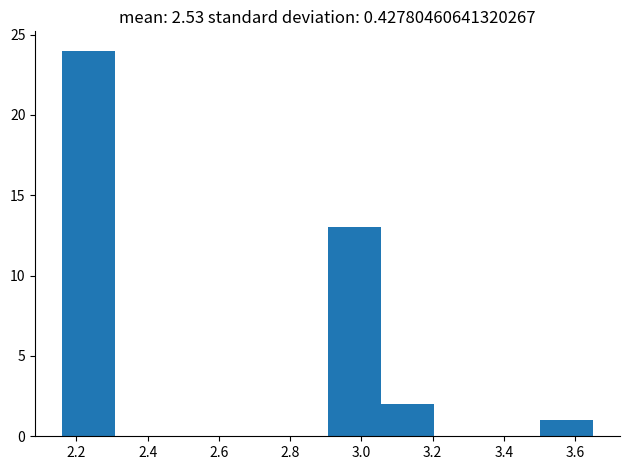

Reading left to right, transcribe this chart: for each bar, give the range it covers on the x-axis and its height. Neither the bar edges nor the heights are printed on the chart, so give them approximately, as read against the axes.

2.16 to 2.30: 24
2.30 to 2.46: 0
2.46 to 2.60: 0
2.60 to 2.76: 0
2.76 to 2.90: 0
2.90 to 3.06: 13
3.06 to 3.20: 2
3.20 to 3.36: 0
3.36 to 3.50: 0
3.50 to 3.66: 1